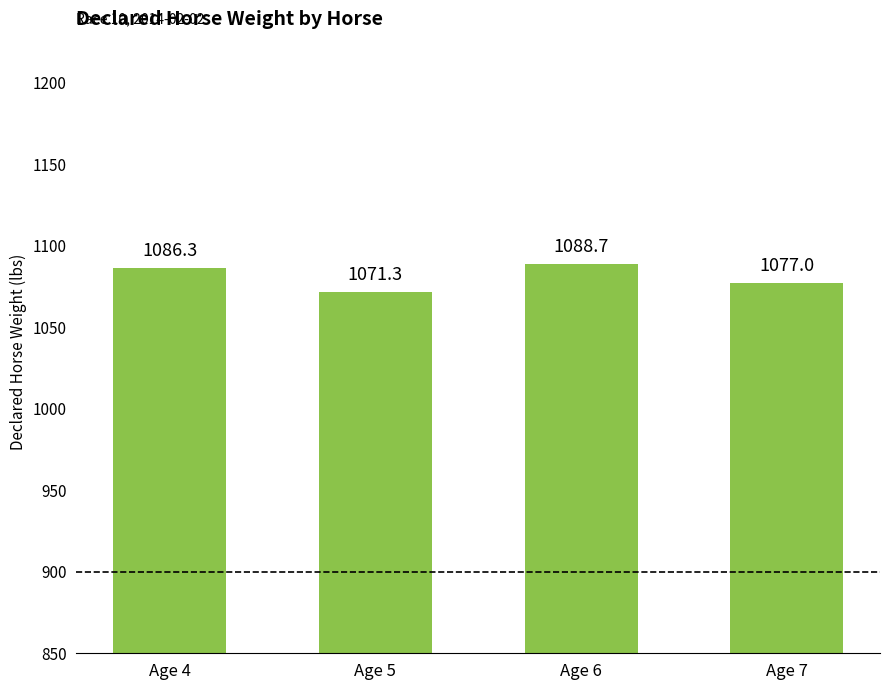

At which label is the value closest to 1080?

Age 7